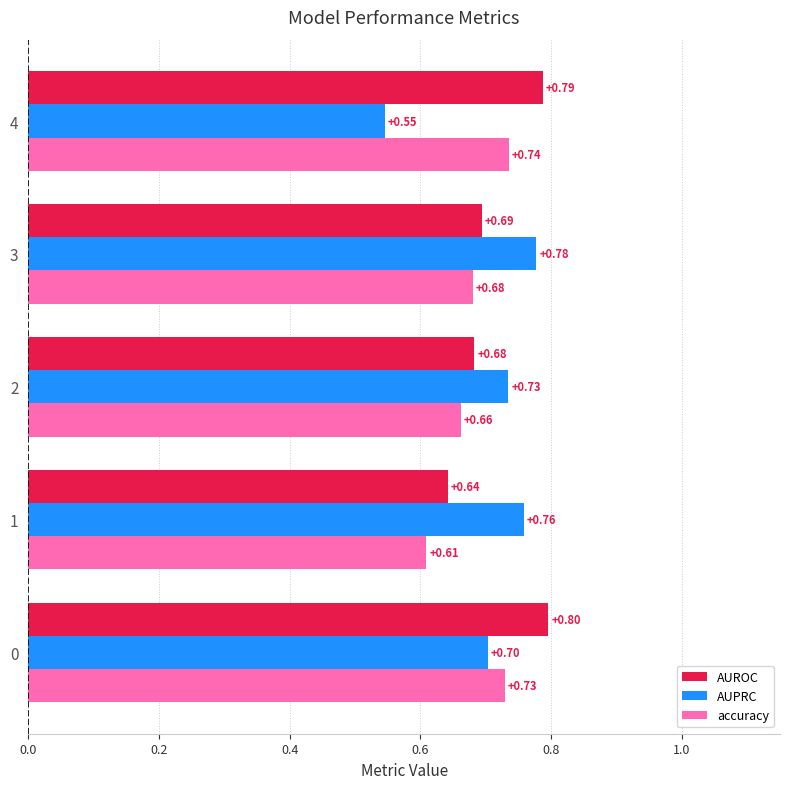

Which series has the largest total across all categories?

AUROC